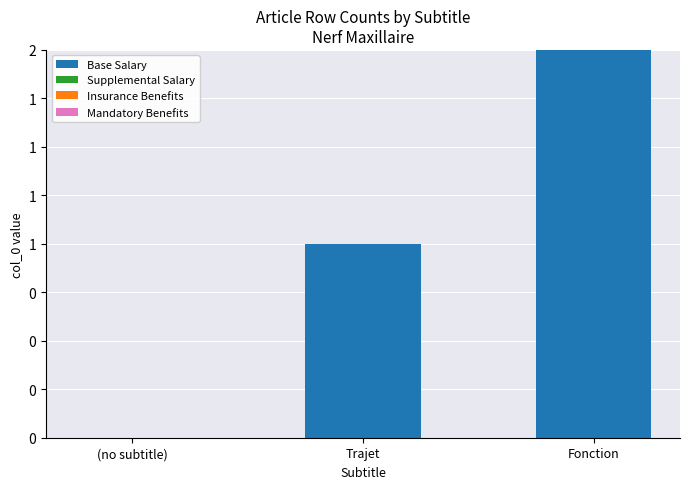

What position from the left is Trajet?

2